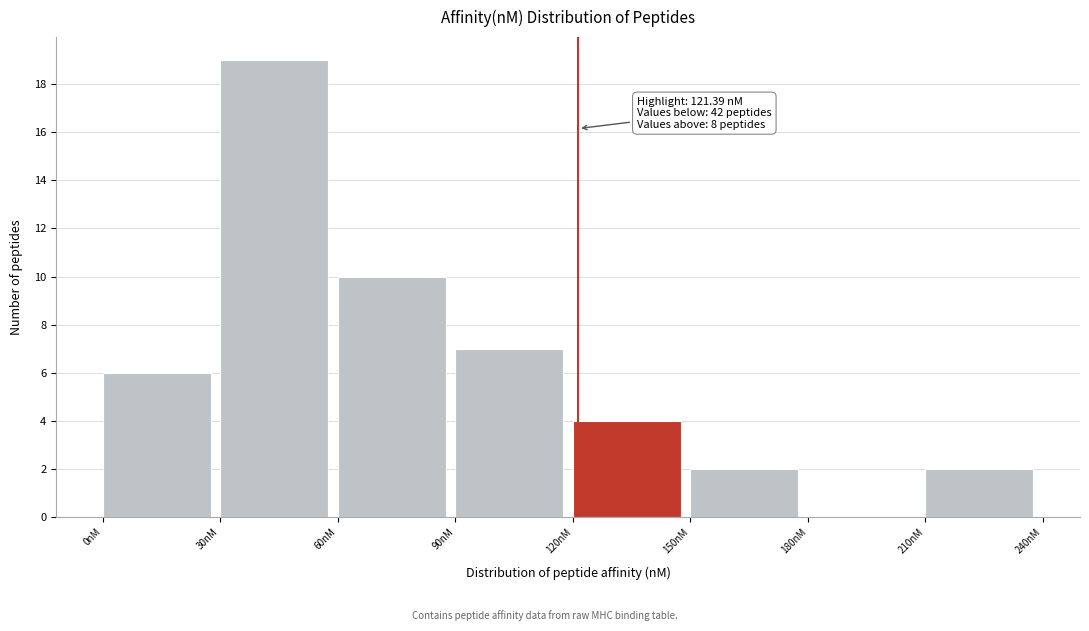

Which range on the x-axis has the tallest bar?

30 to 60